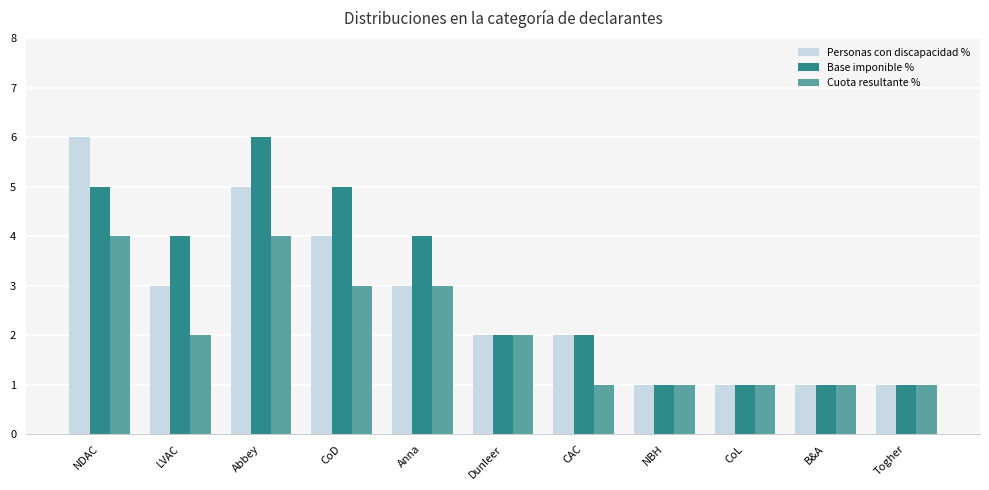

Rank the series by their average value, from highest to lowest.

Base imponible %, Personas con discapacidad %, Cuota resultante %